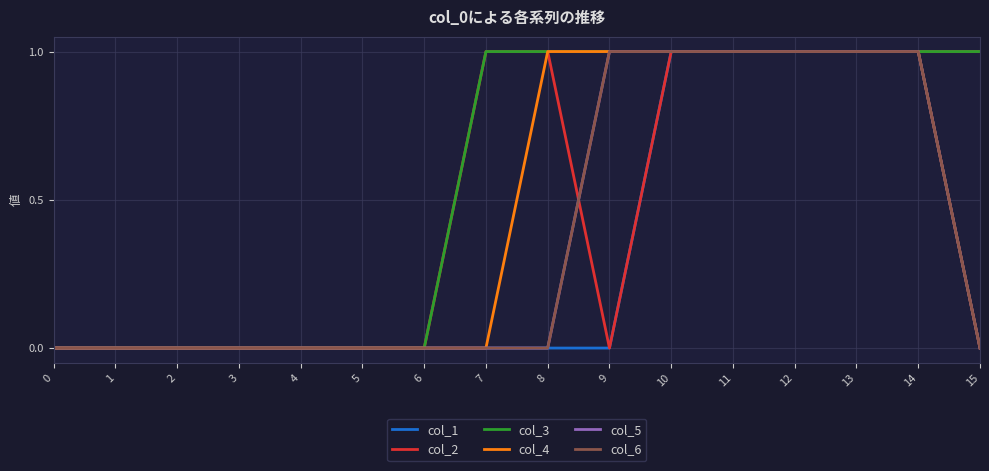

Does the chart have visible grid lines?

Yes